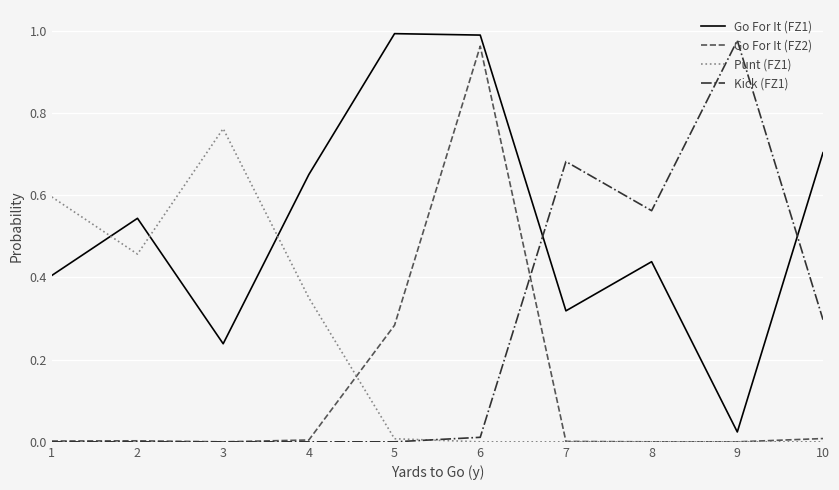

How many times do Punt (FZ1) and Go For It (FZ1) cross each other?

3